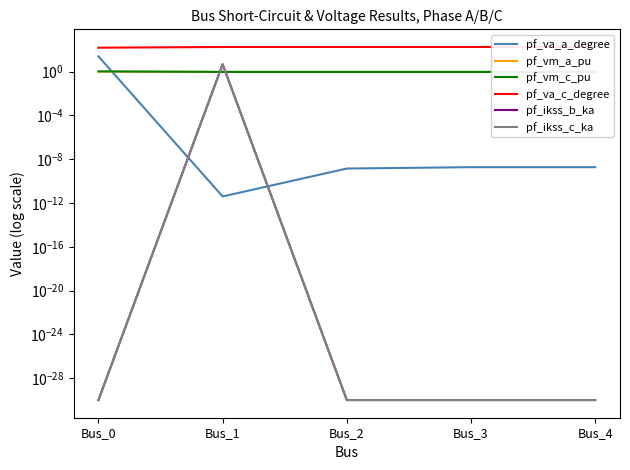

Which category has the highest value in the pf_vm_c_pu series?

Bus_0